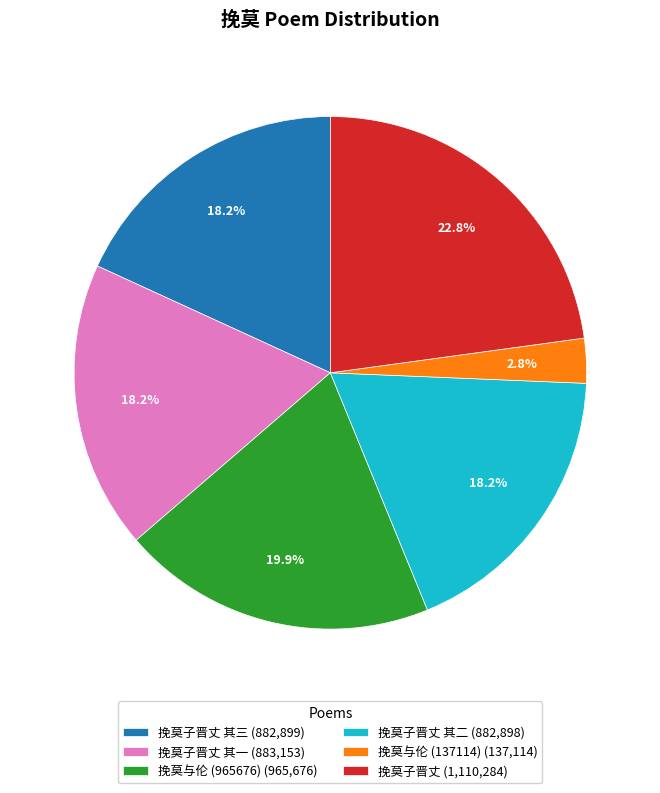

Combined, what portion of the pie is 挽莫子晋丈 (1,110,284) and 挽莫子晋丈 其三 (882,899)?

41.0%